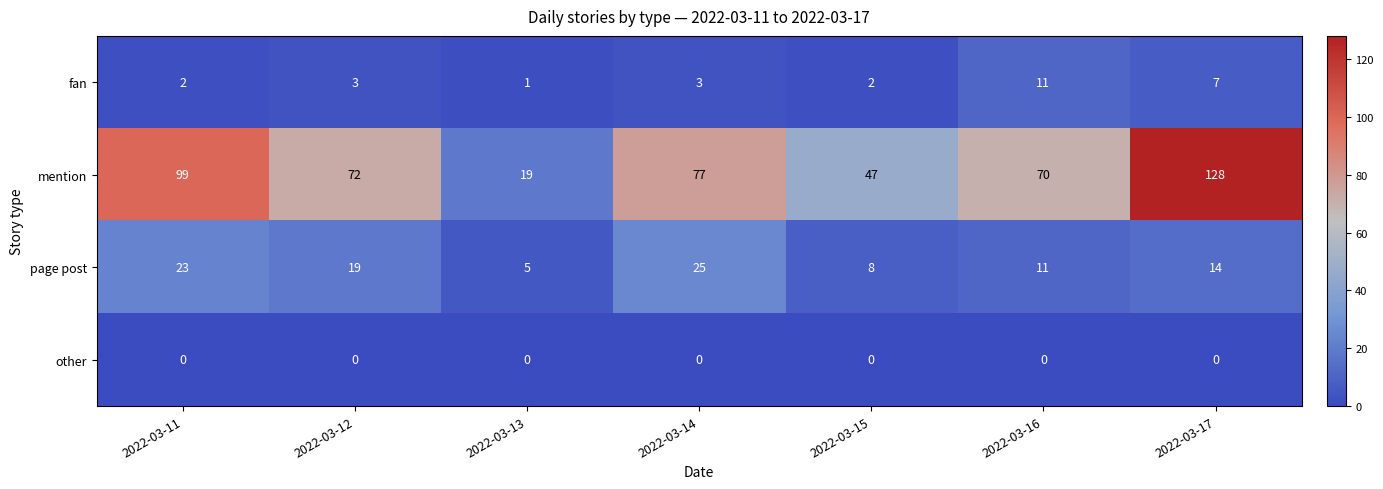

The other series shows 0 at 2022-03-15. True or false?

True